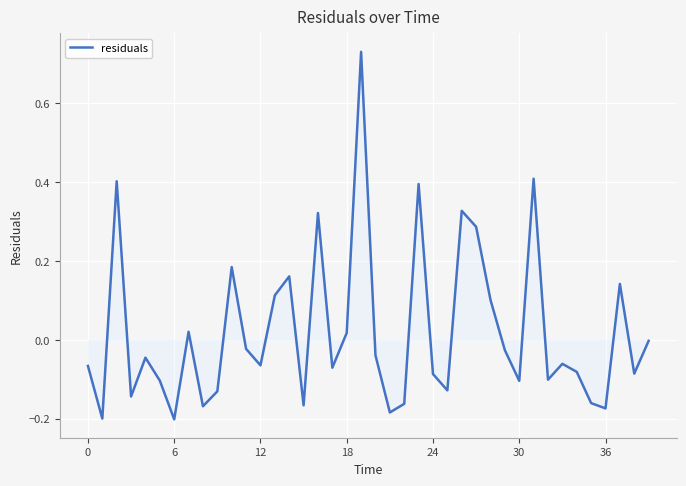

How many interior local peaks (higher than both neighbors) does the data have?

12